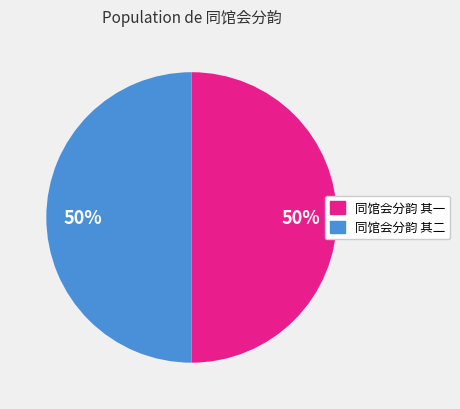

What percentage is the 同馆会分韵 其一 slice, to the nearest percent?

50%